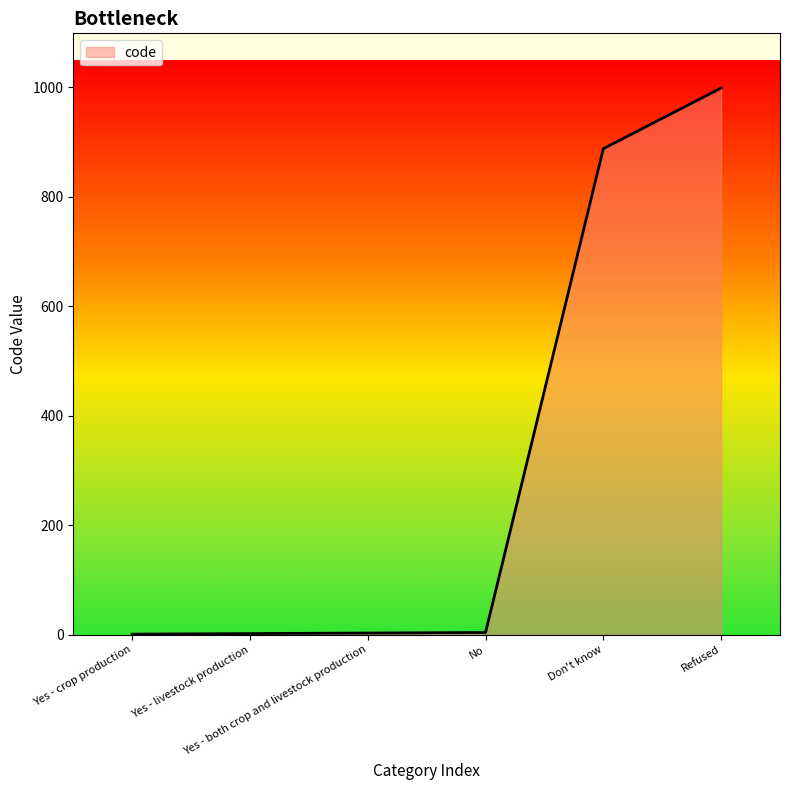

True or false: the data has more than 2 interior local peaks.

False